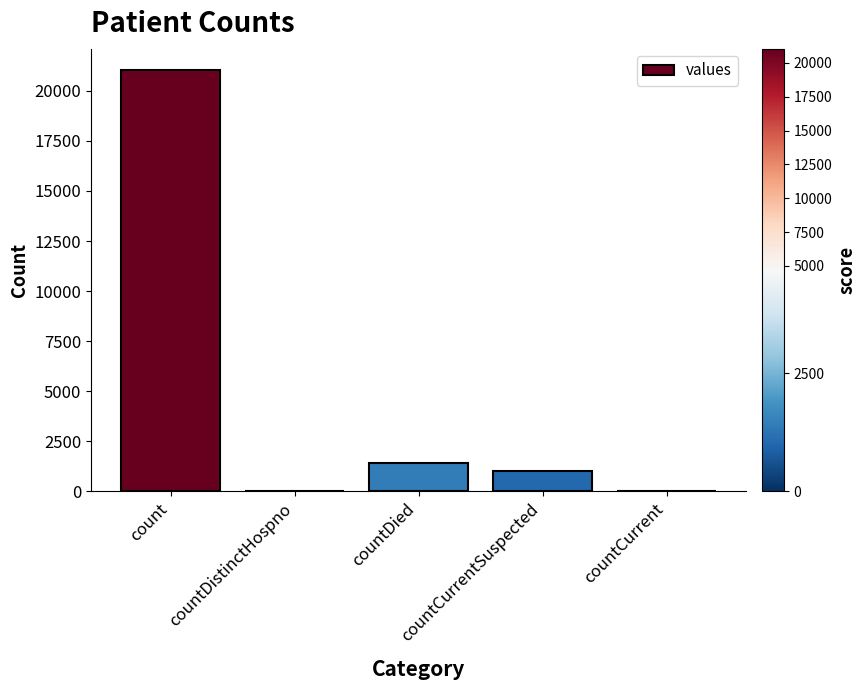

True or false: the data shows 21050 at count.

True